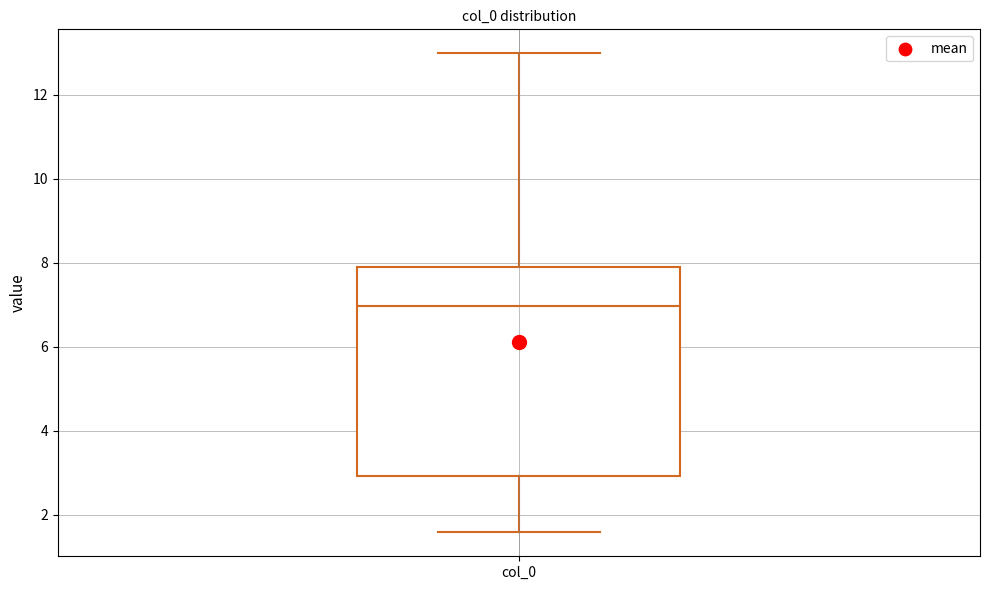

Where does the median line of the box for col_0 sit on the y-axis? The values are not printed on the chart, so give them approximately, as read against the axis.

7.0